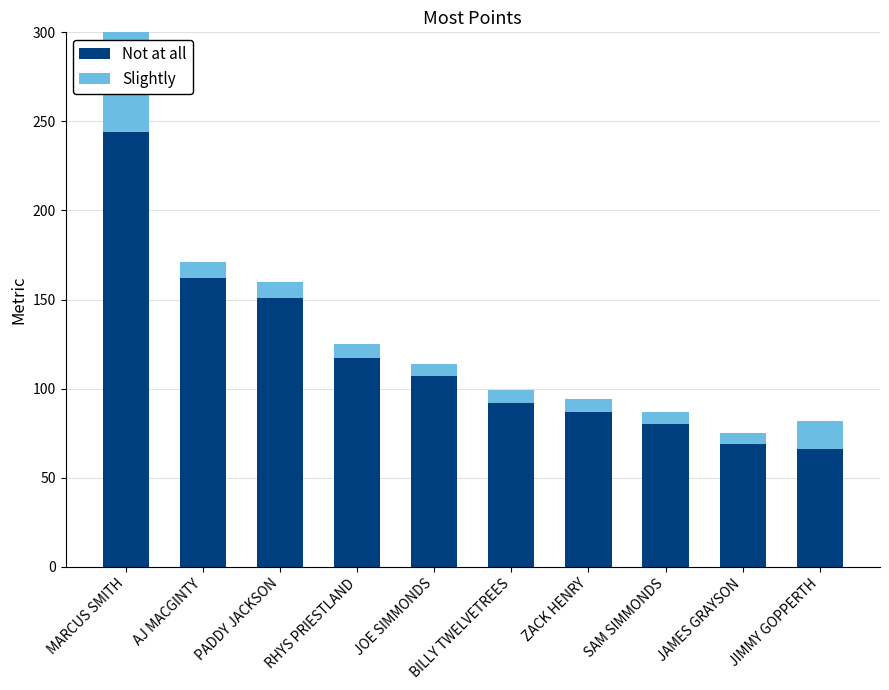

What is the sum of the Not at all values at BILLY TWELVETREES and MARCUS SMITH?

336